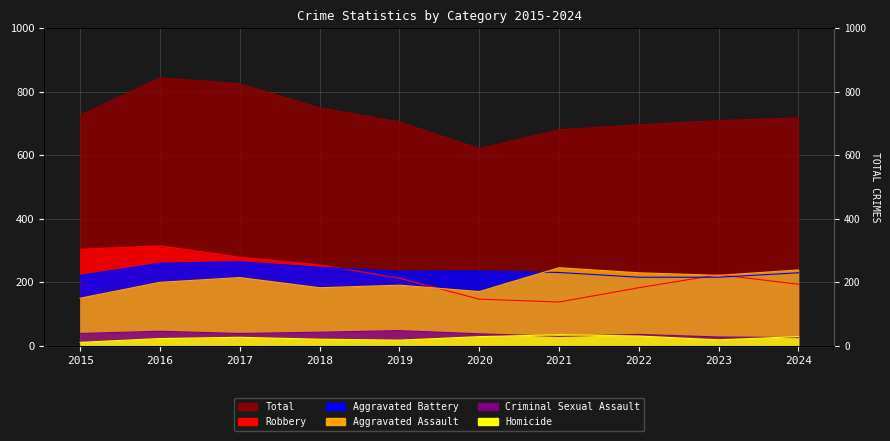

Rank the series by their maximum value, from lowest to highest.

Homicide, Criminal Sexual Assault, Aggravated Assault, Aggravated Battery, Robbery, Total